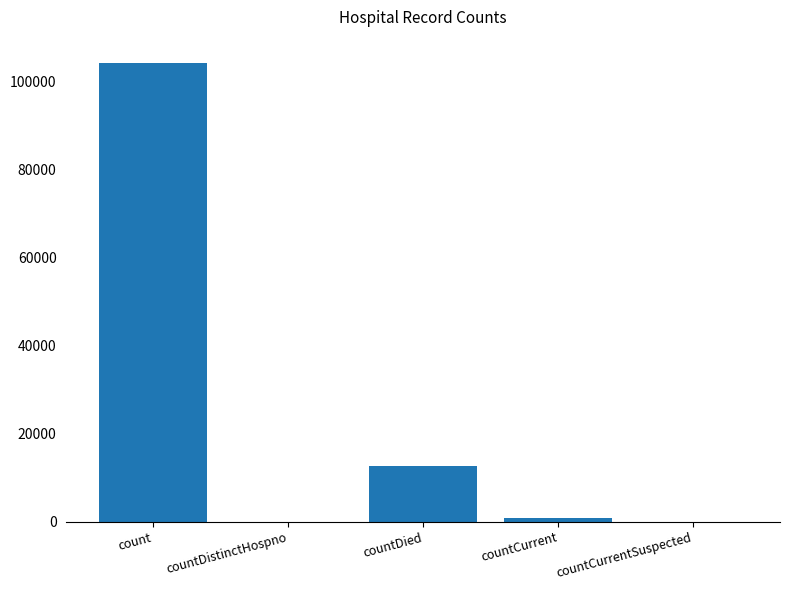

Reading right to left, list all the values displayed in this chart.

0	831	12563	0	104371